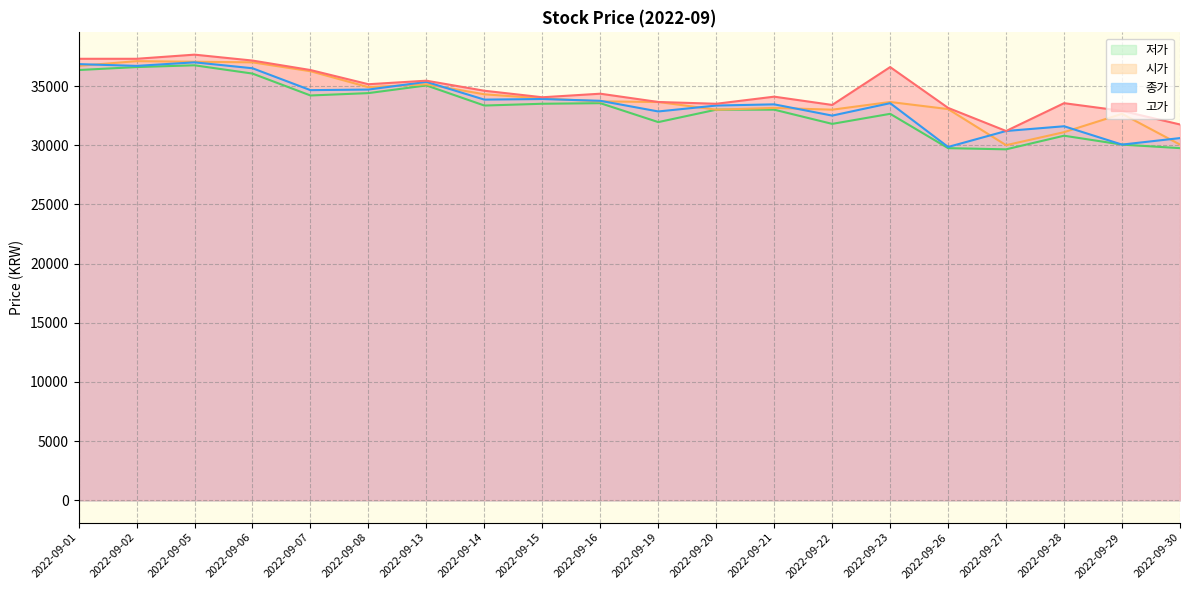

What is the lowest value of the 시가 series?

30000